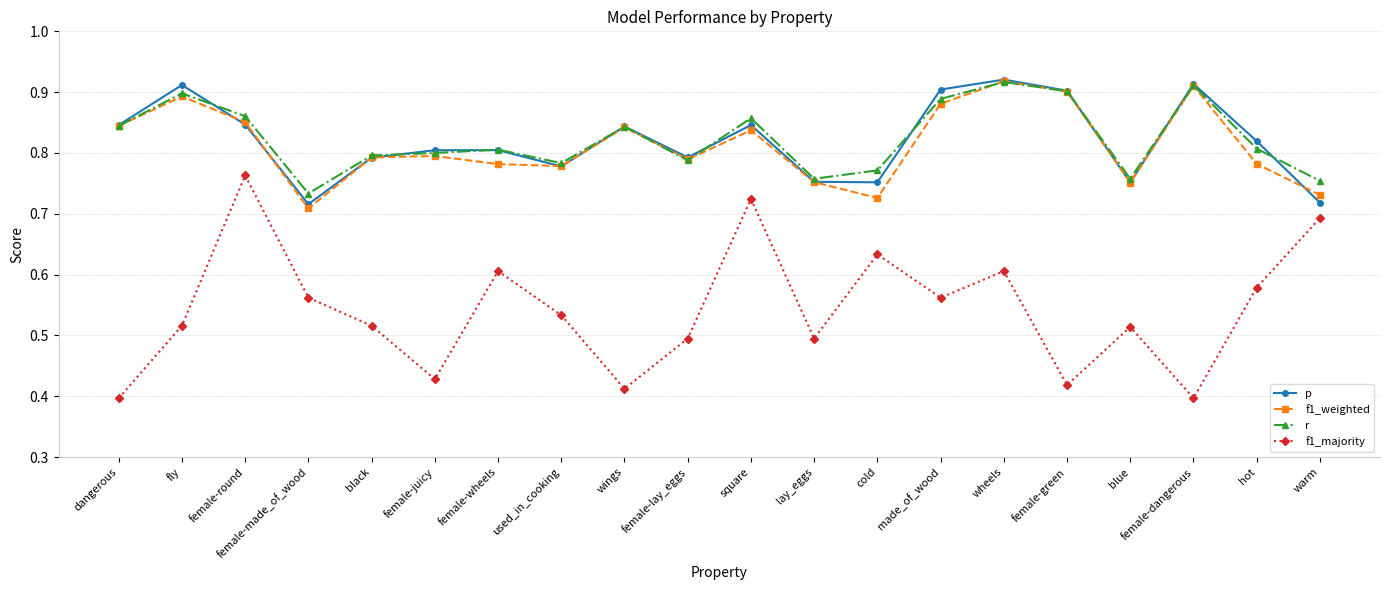

At how many categories does at least one series exceed 0?

20